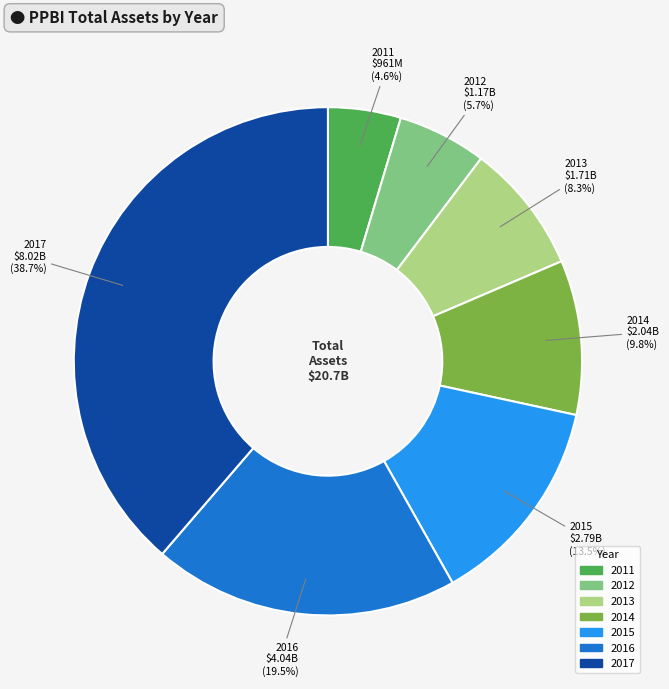

True or false: 2013 accounts for 1% of the total.

False